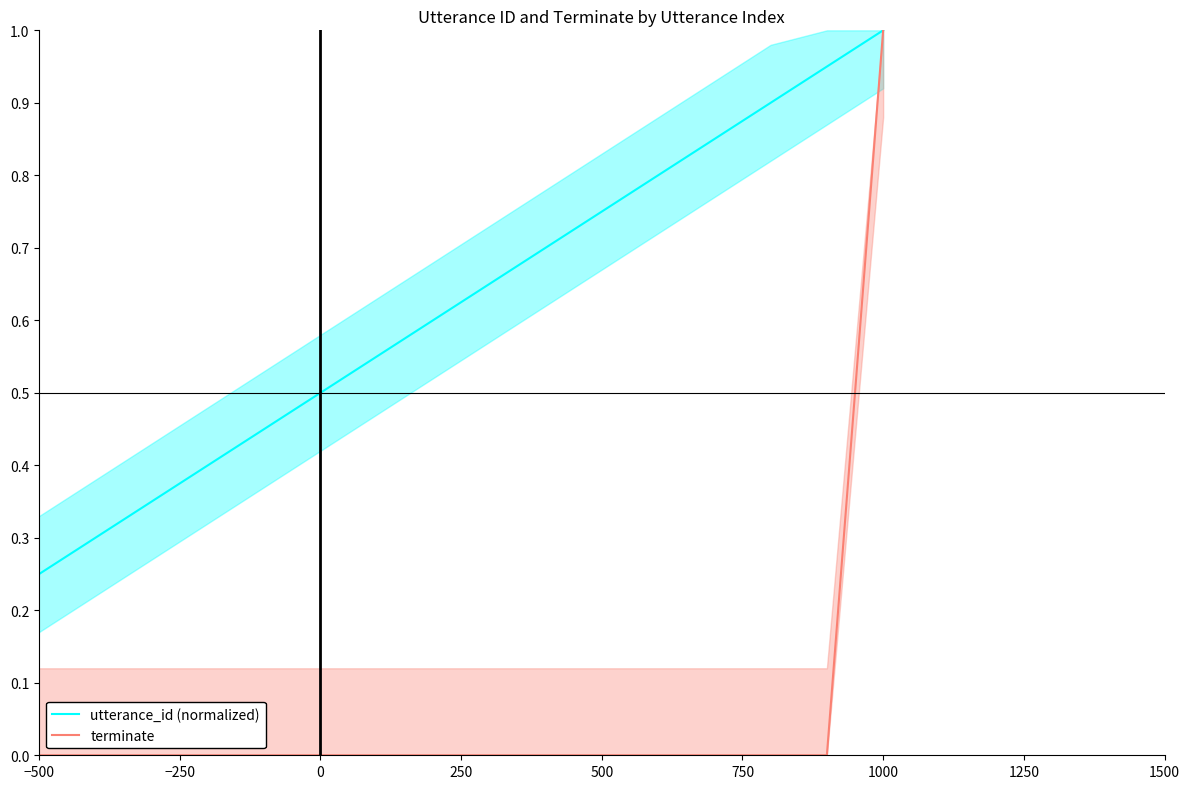

How many terminate values are between 0 and 1?

20